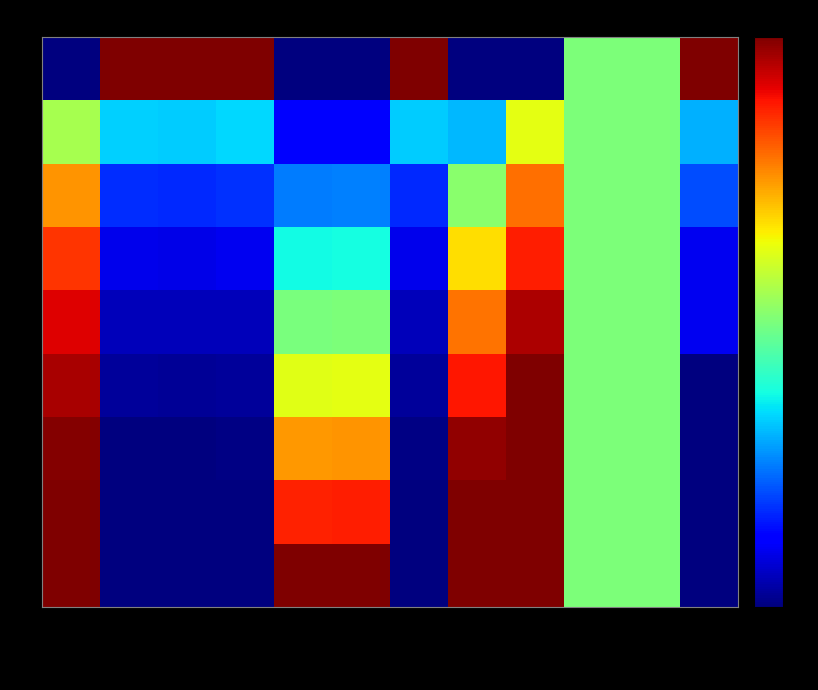

Rank the series at EOC [km/km] from lowest to highest value.

0, 1, 2, 3, 4, 5, 6, 7, 8